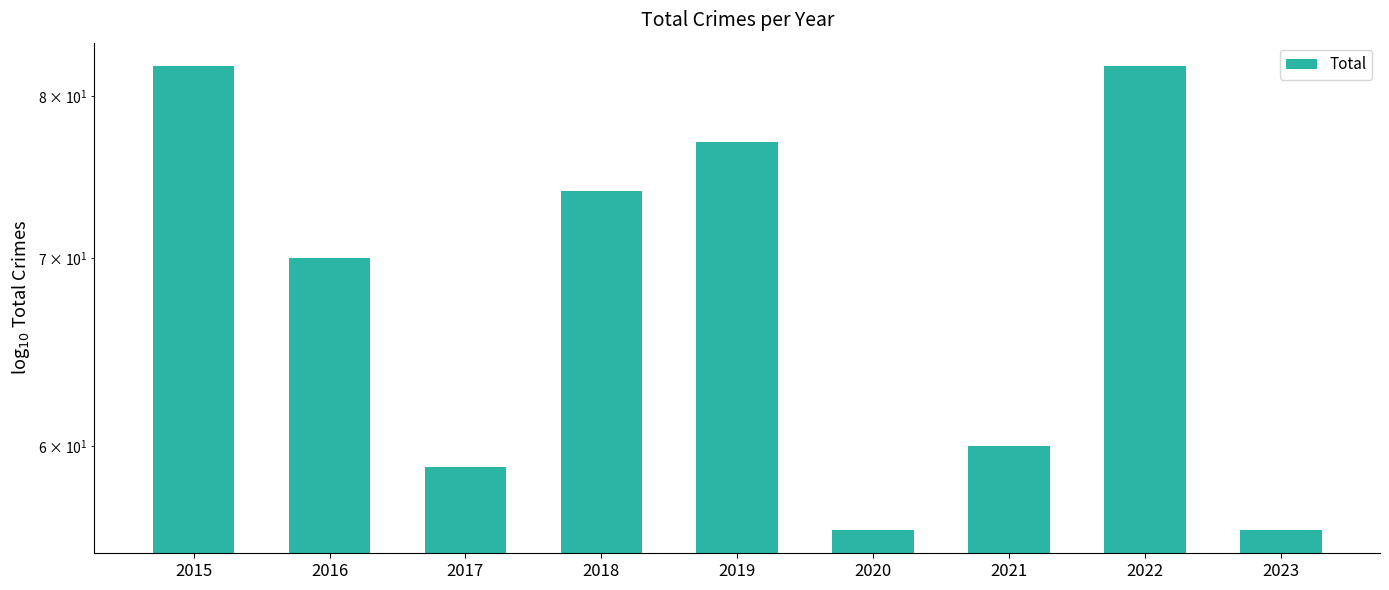

Are the bars horizontal?

No